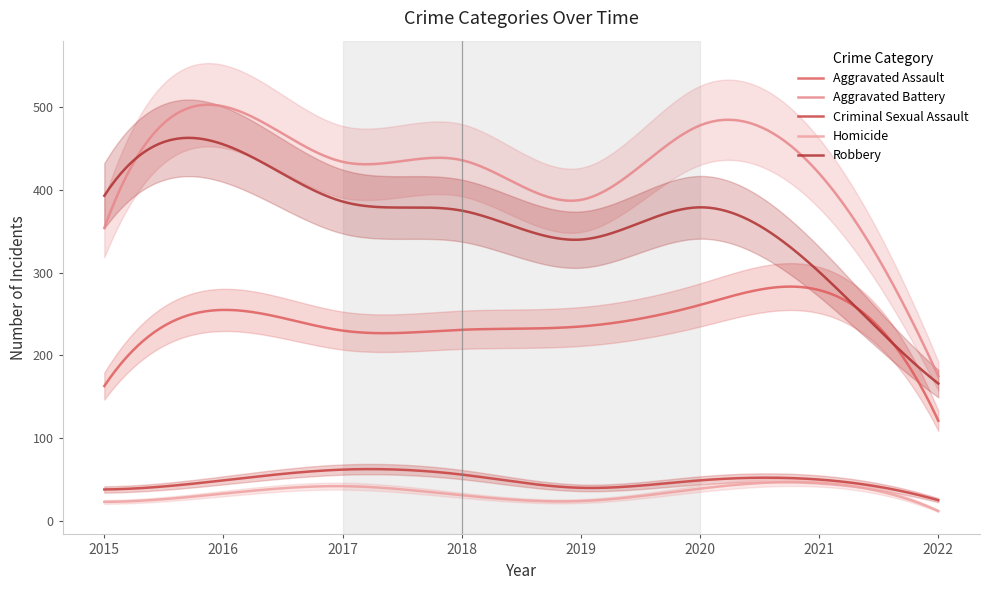

Reading left to right, what are all the values shown in this chart?

Aggravated Assault: 2015=163	2016=255	2017=230	2018=231	2019=235	2020=261	2021=279	2022=121
Aggravated Battery: 2015=354	2016=501	2017=434	2018=436	2019=388	2020=478	2021=420	2022=175
Criminal Sexual Assault: 2015=38	2016=49	2017=62	2018=56	2019=40	2020=49	2021=50	2022=25
Homicide: 2015=23	2016=33	2017=42	2018=31	2019=24	2020=39	2021=46	2022=12
Robbery: 2015=393	2016=455	2017=386	2018=375	2019=340	2020=379	2021=301	2022=166